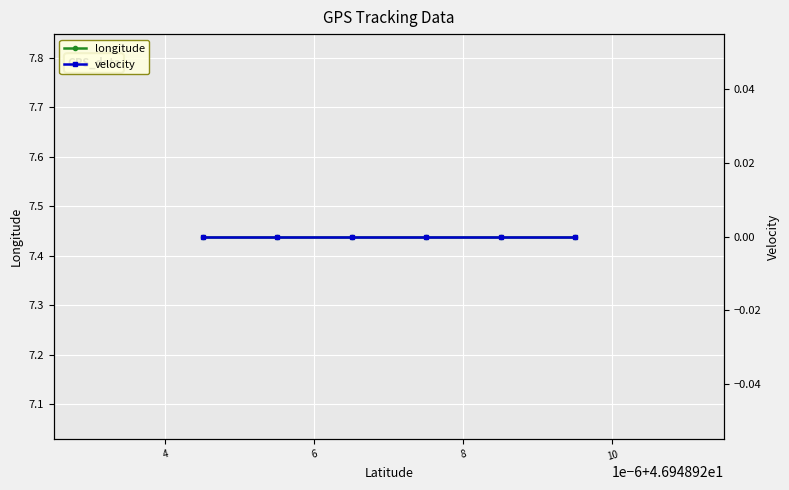

Read the longitude value at 10.

7.4